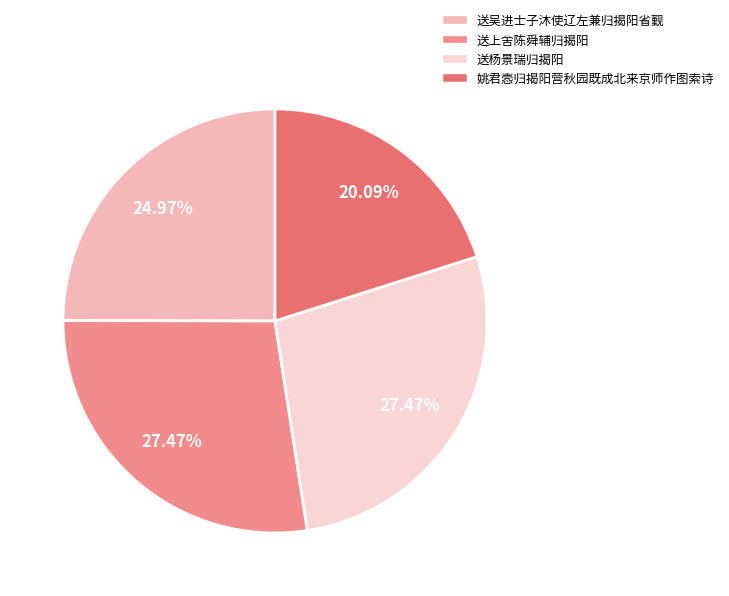

What percentage is the 送吴进士子沐使辽左兼归揭阳省觐 slice, to the nearest percent?

25%